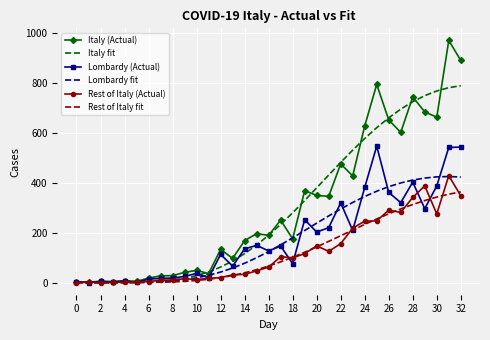

Which series has the widest spread of values?

Italy (Actual)